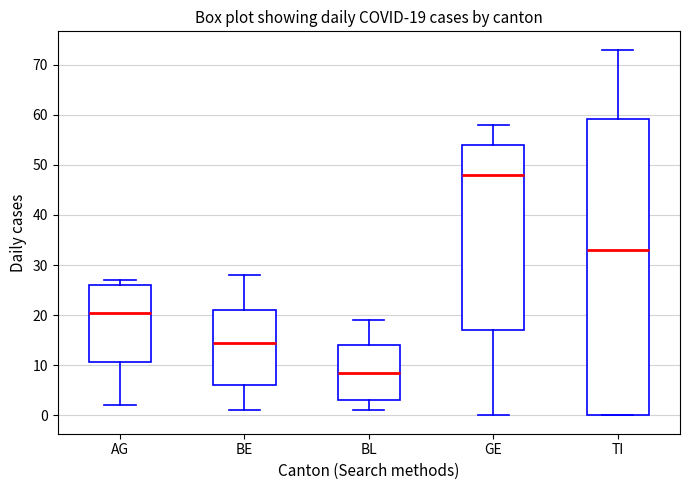

Which box's median line is the lowest?

BL